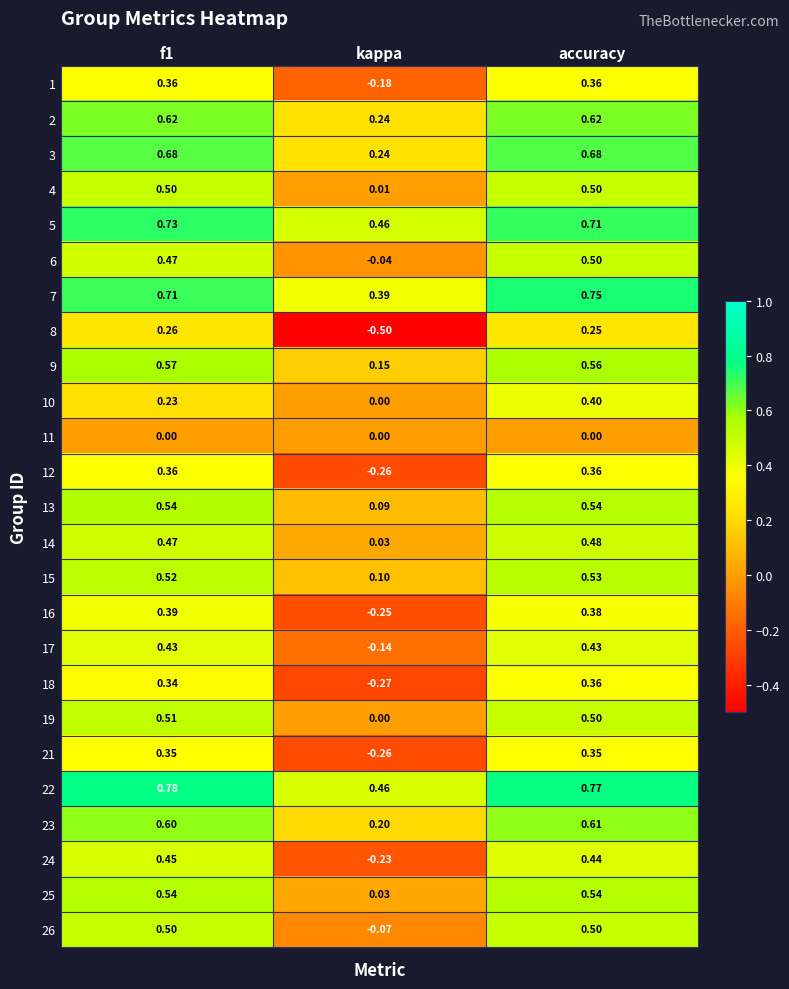

Which series changed the most between f1 and accuracy?

10